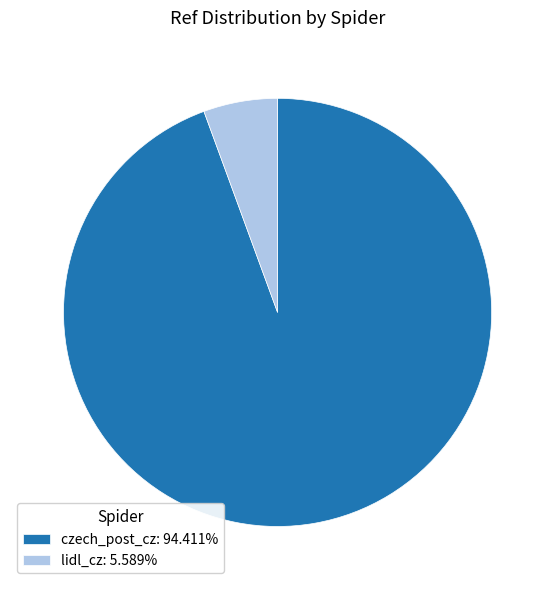

Is lidl_cz: 5.589% the majority of the pie?

No